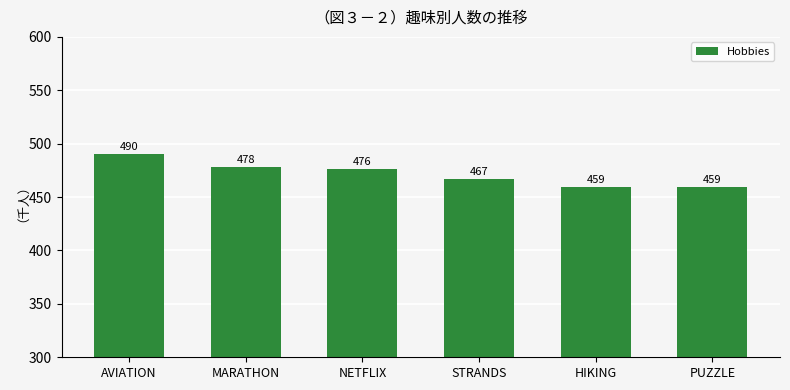

What is the ratio of the value at NETFLIX to the value at STRANDS?

1.0